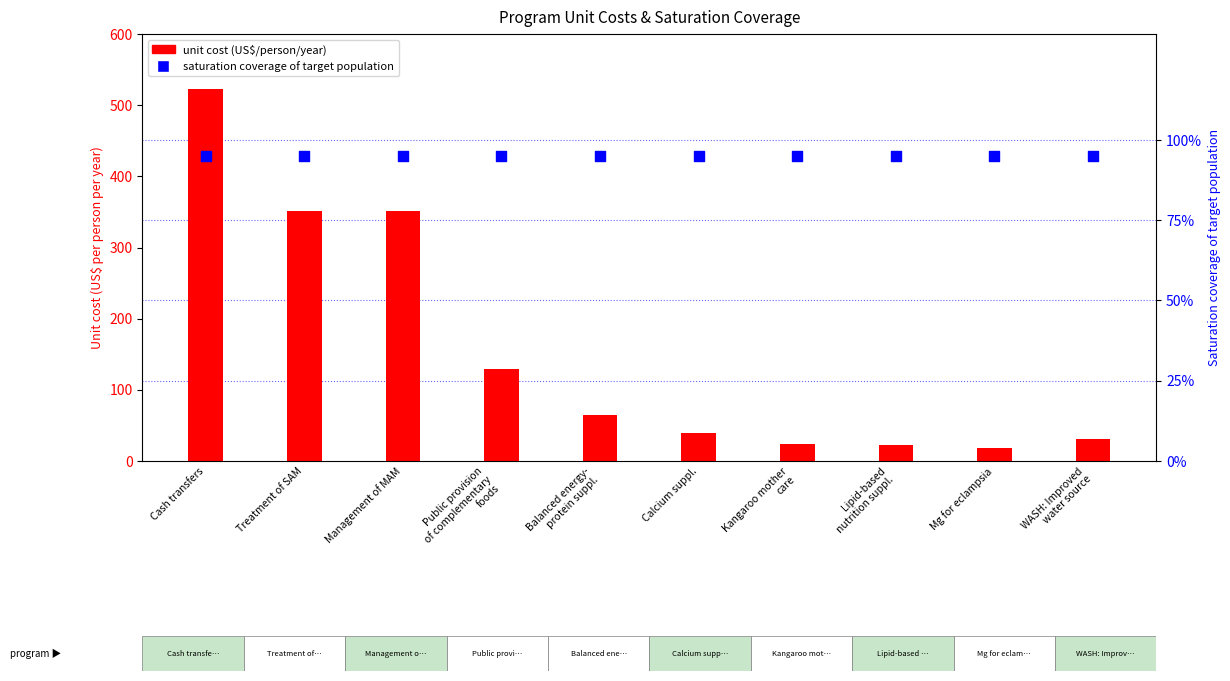

What is the total value across all series at Treatment of SAM?

352.0